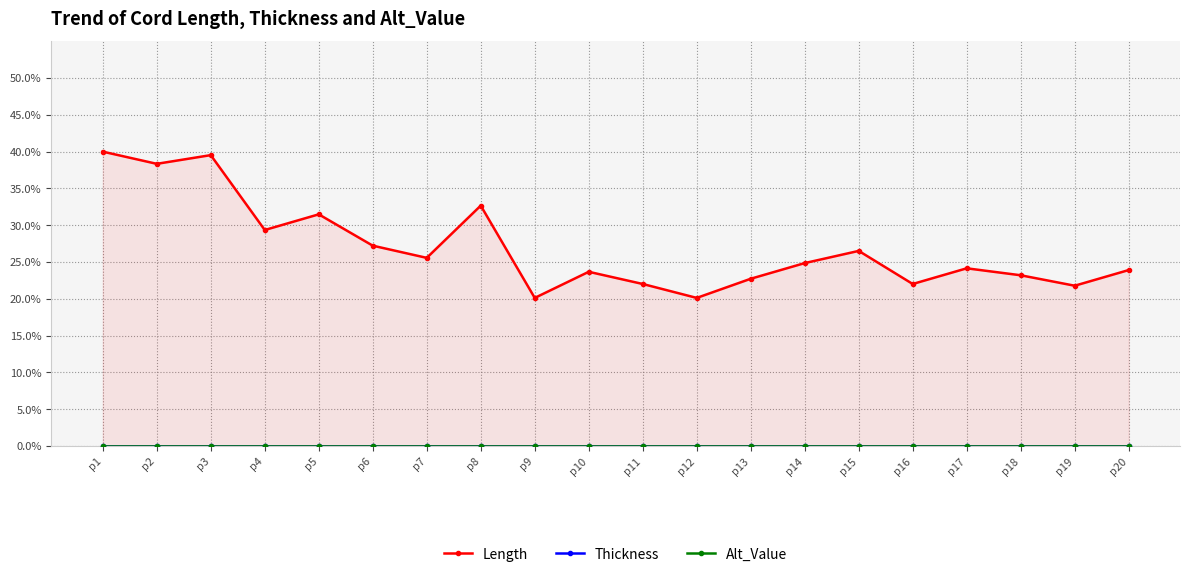

Where is the first local minimum for Length?

p2